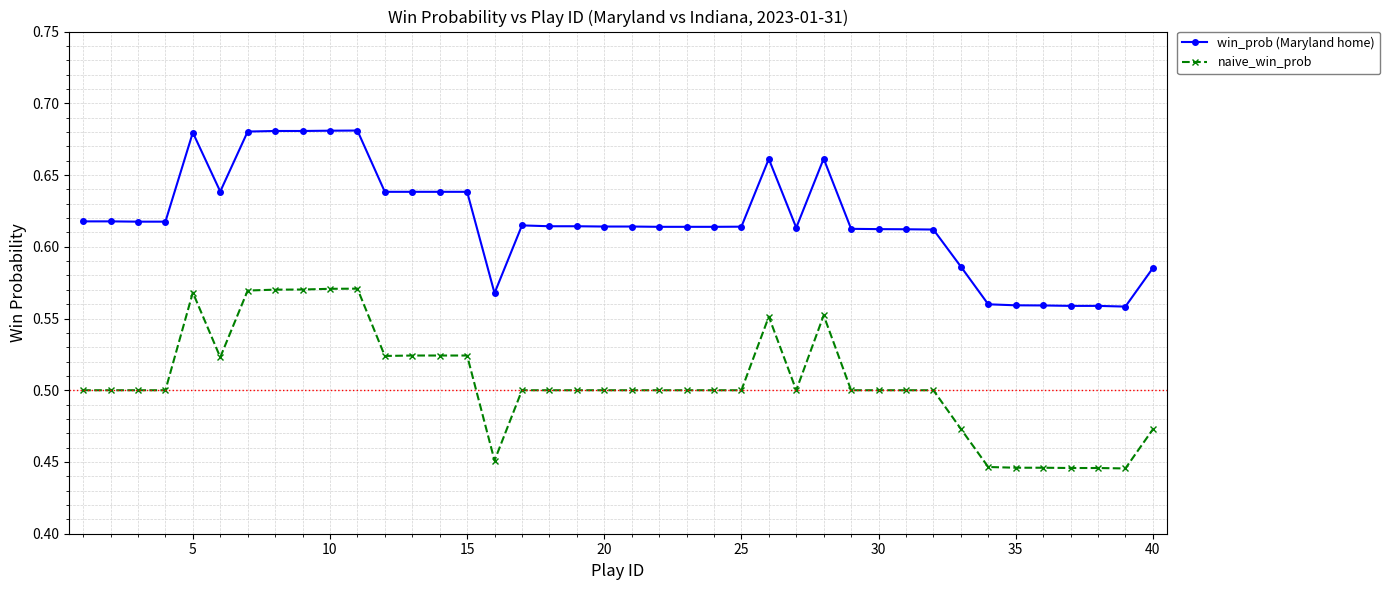

What are all the series names shown in the legend?

win_prob (Maryland home), naive_win_prob